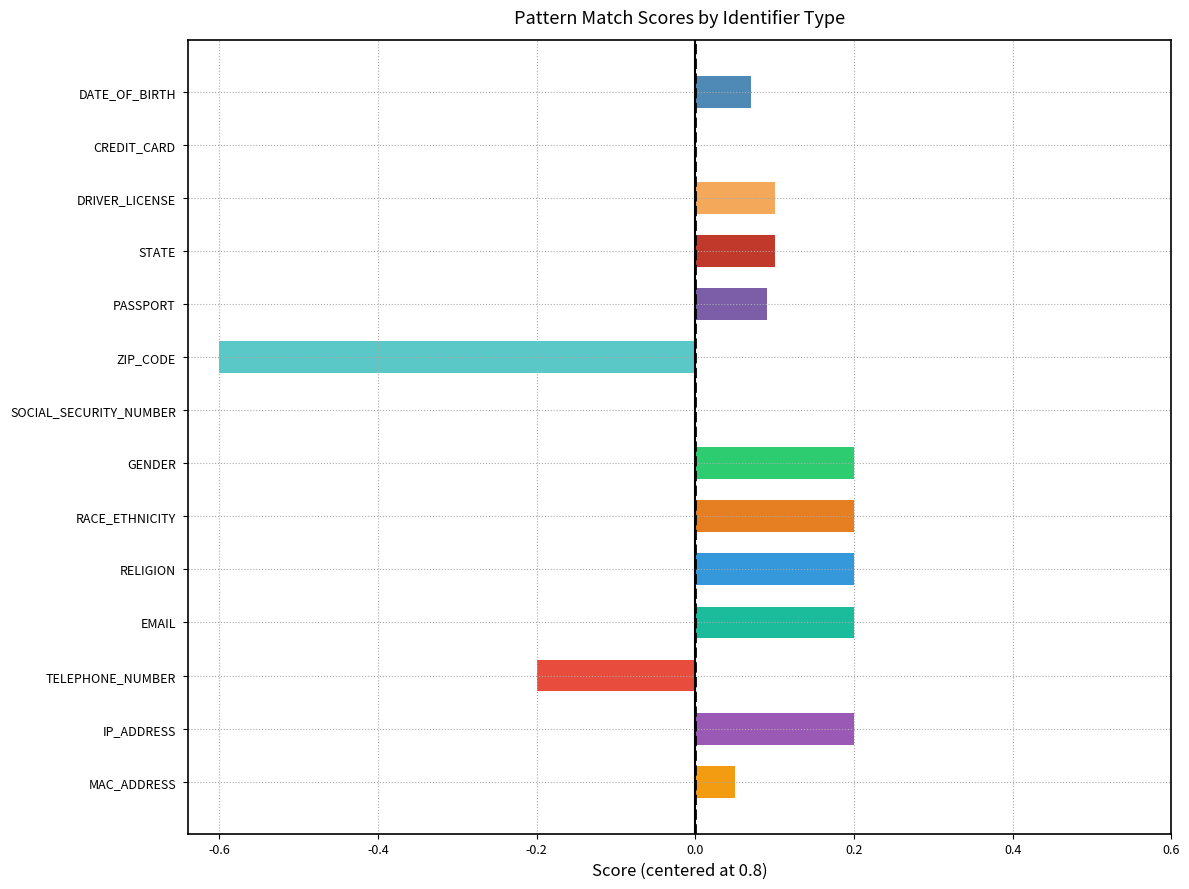

The value at STATE is 0.9. True or false?

True